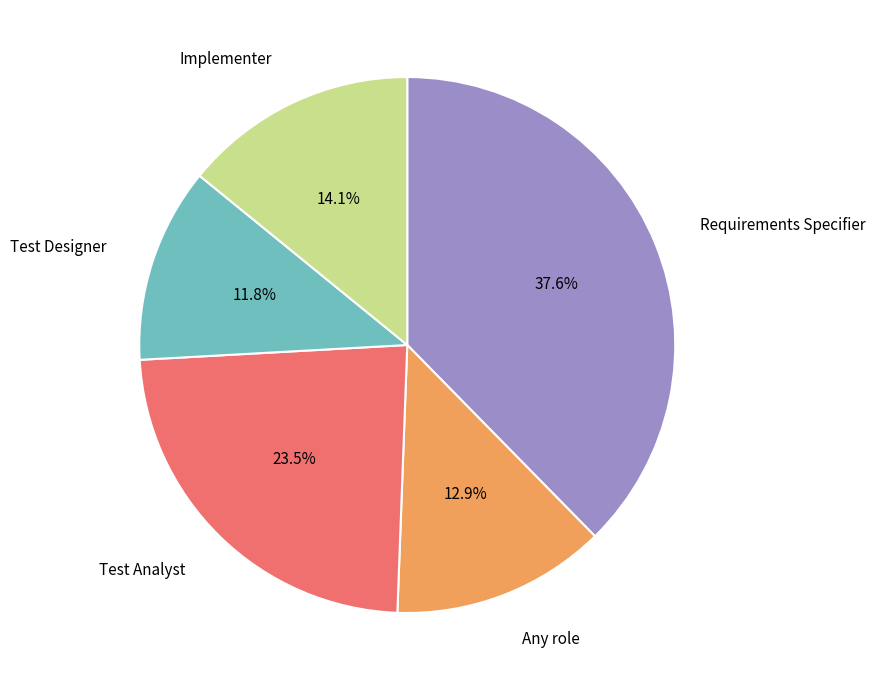

Is there any slice that represents more than half of the pie?

No